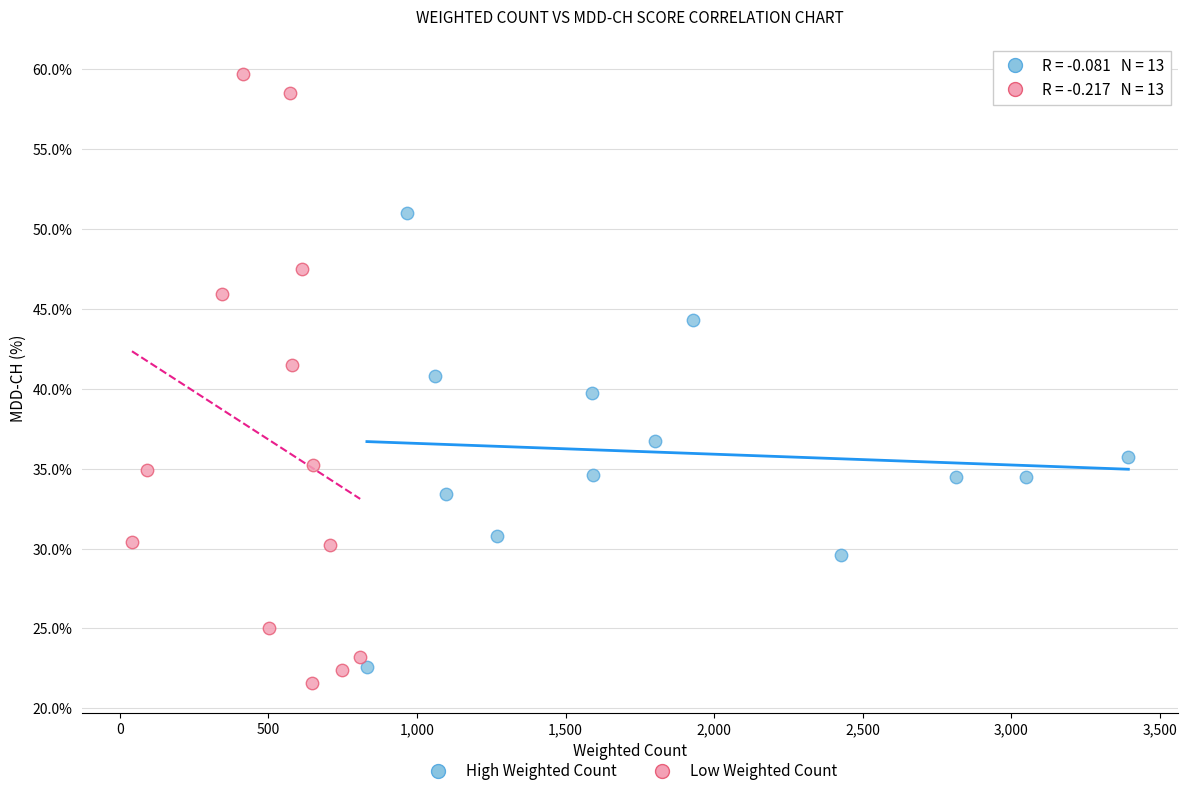

Which series has the largest Y range (max minus min)?

Low Weighted Count